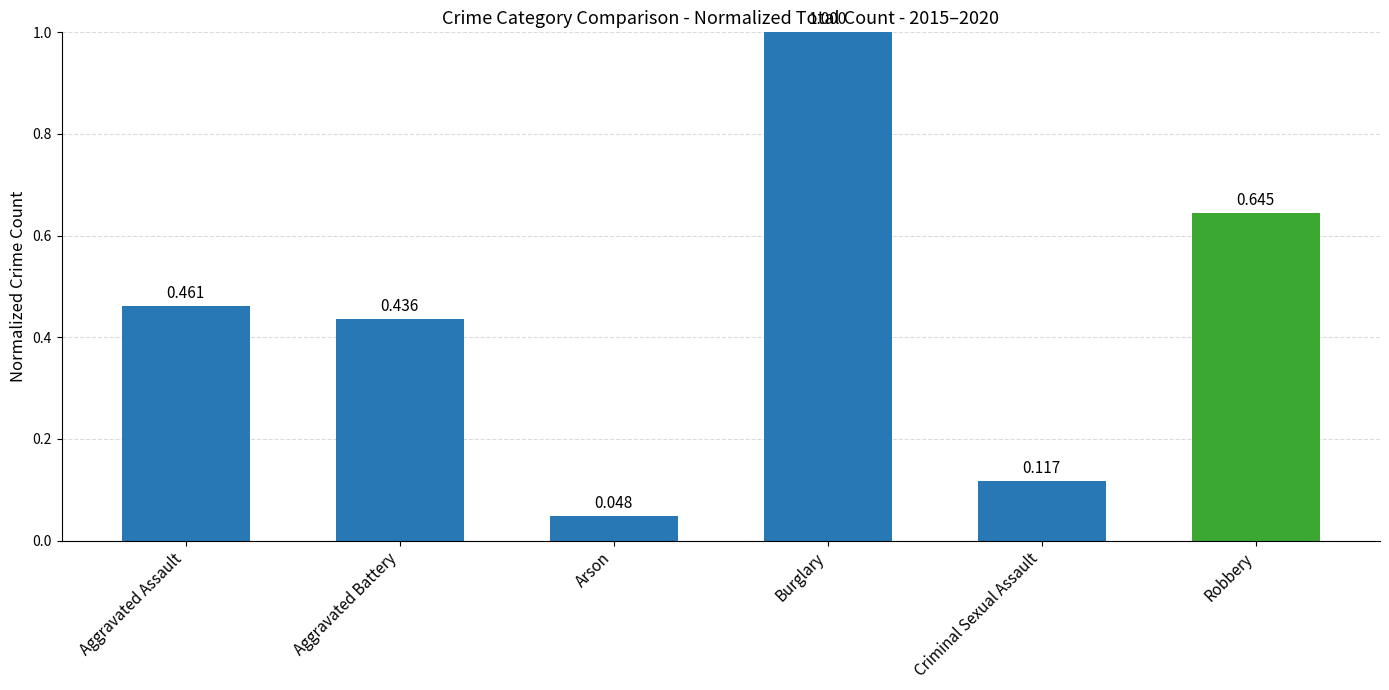

At which label is the value closest to 0?

Arson